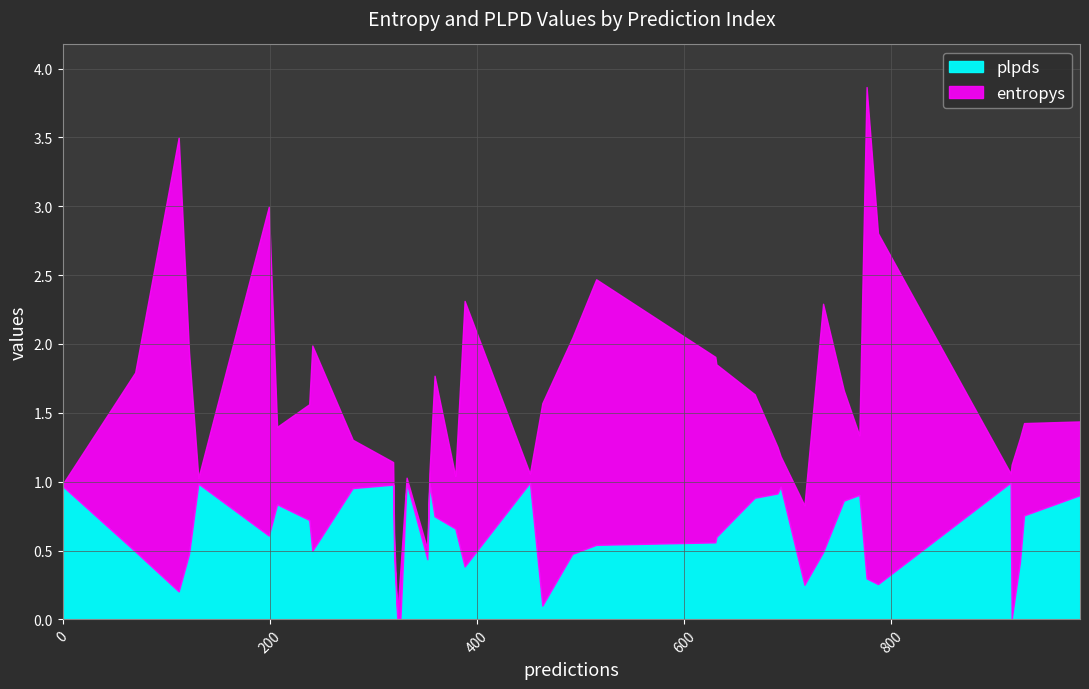

After their last crossing, which series has the higher values: entropys or plpds?

entropys